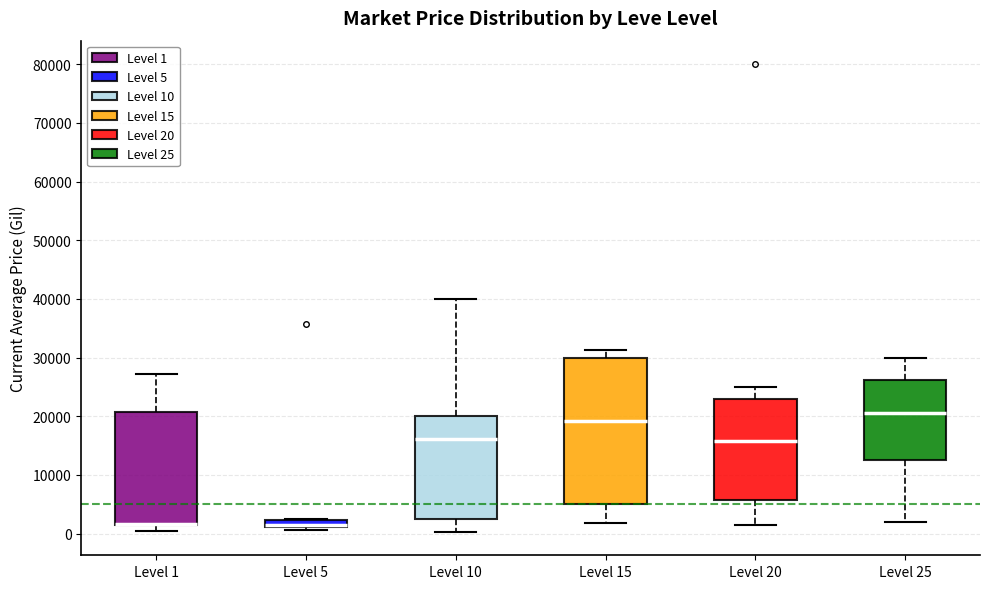

Comparing the boxes themselves (not the whiskers), which one is the tallest?

Level 15